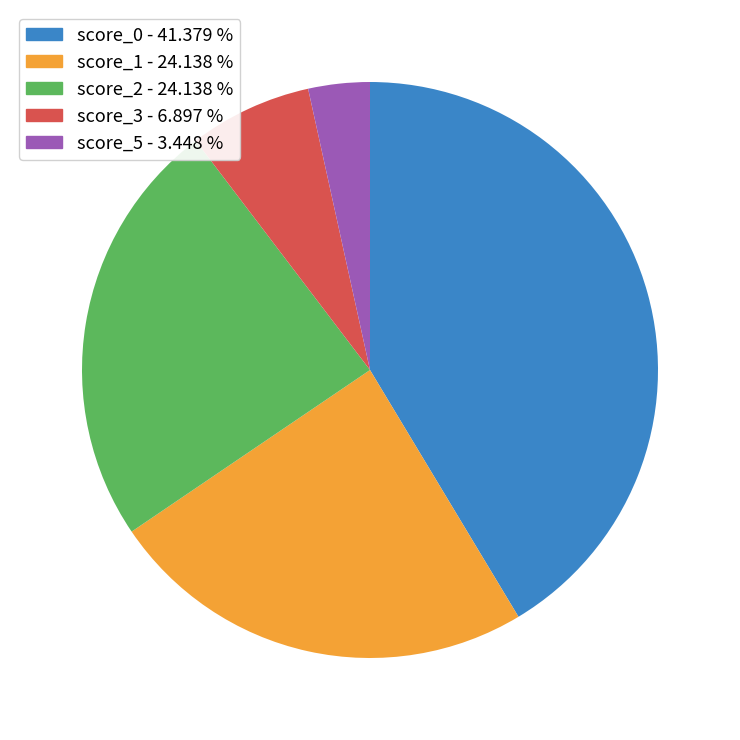

Does any single category account for the majority?

No